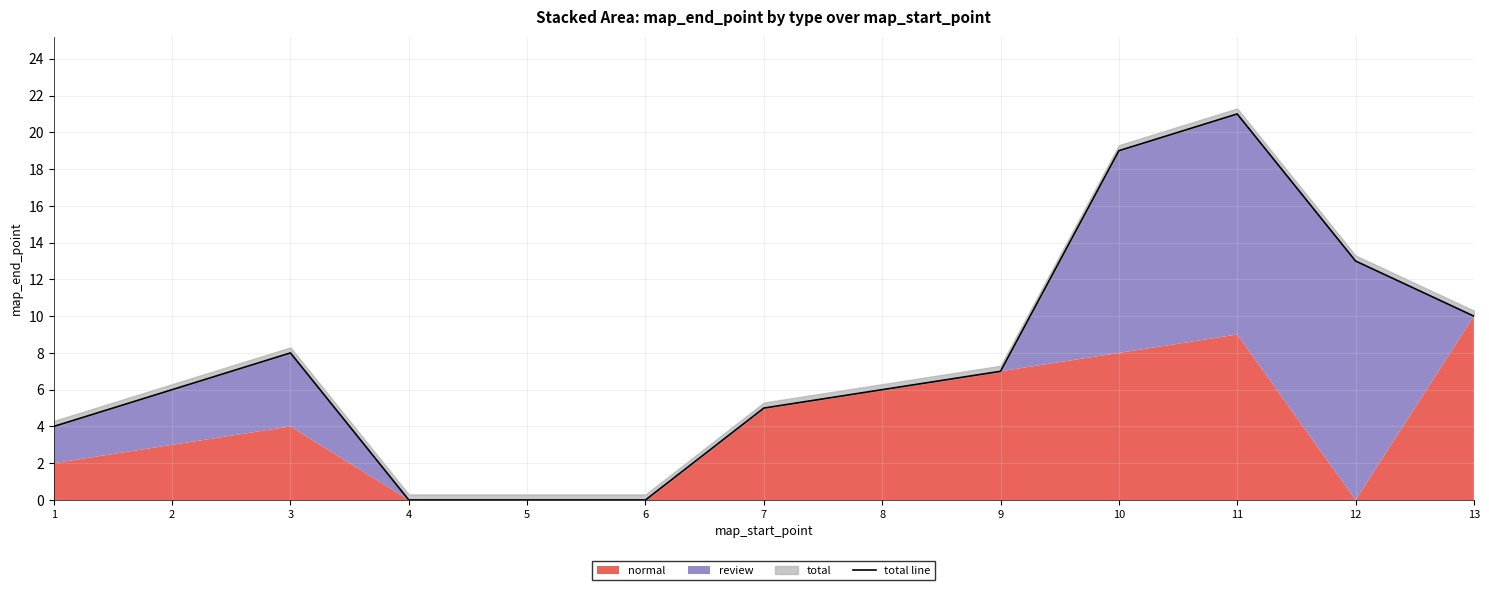

What is the maximum value shown in the chart?

21